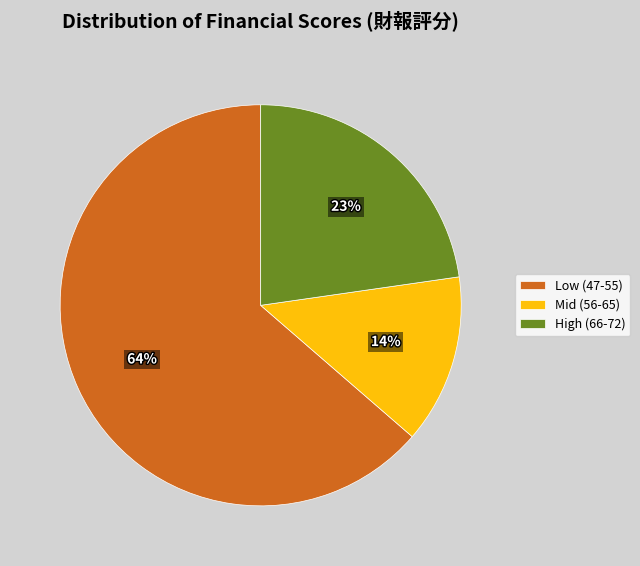

Is the sum of Low (47-55) and Mid (56-65) greater than half?

Yes